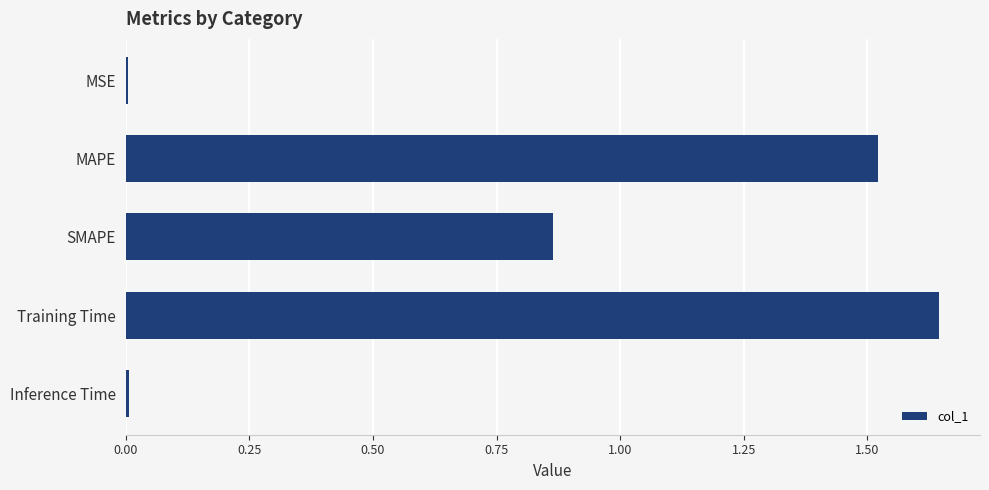

Which category has the highest value across all series?

Training Time